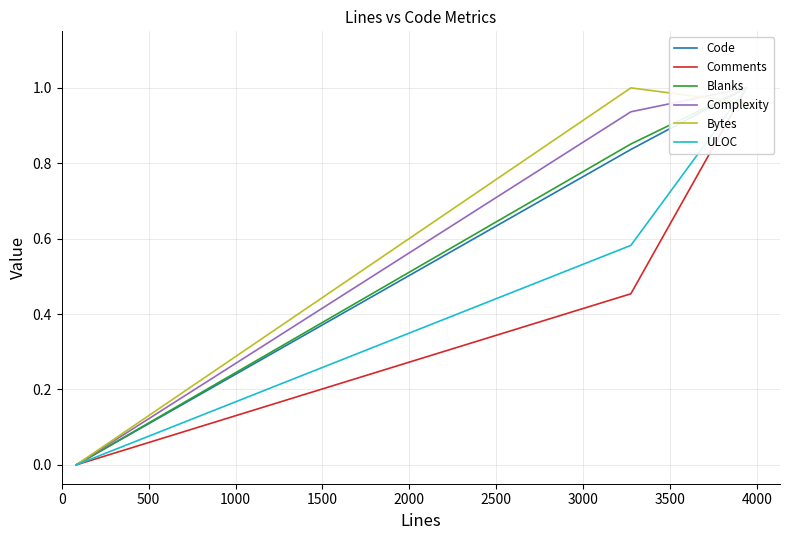

What are all the series names shown in the legend?

Code, Comments, Blanks, Complexity, Bytes, ULOC